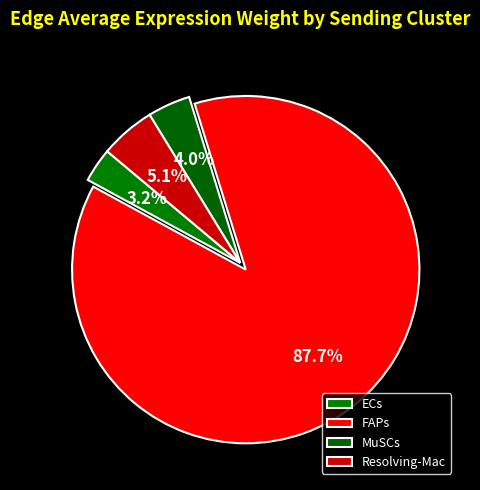

To the nearest percent, what portion does ECs represent?

3%